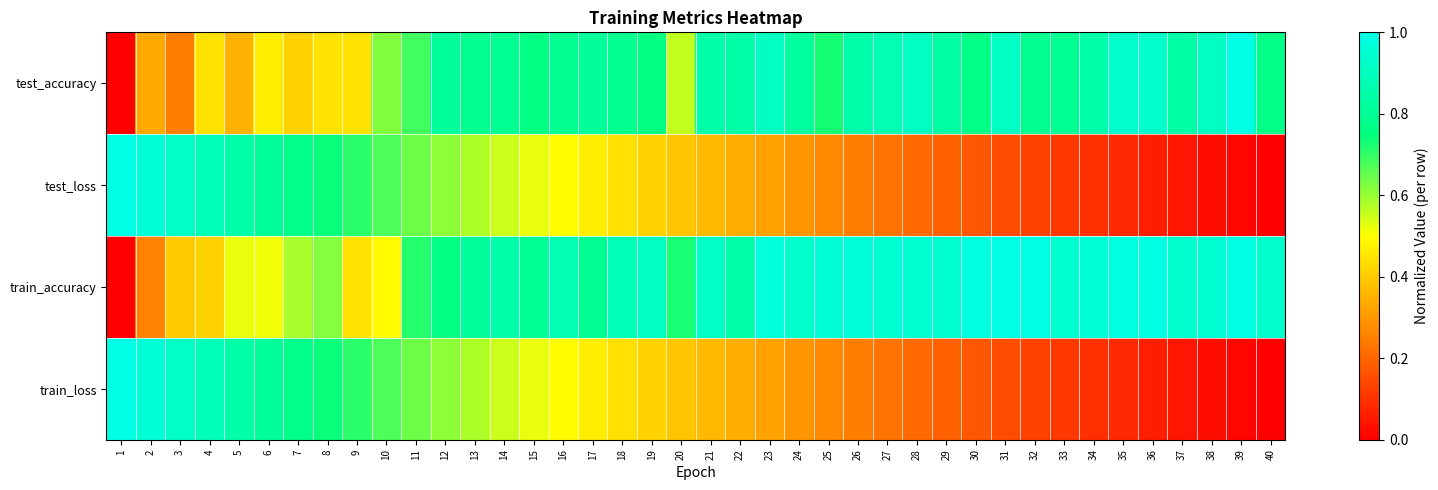

Which label corresponds to the smallest value in the chart?

1